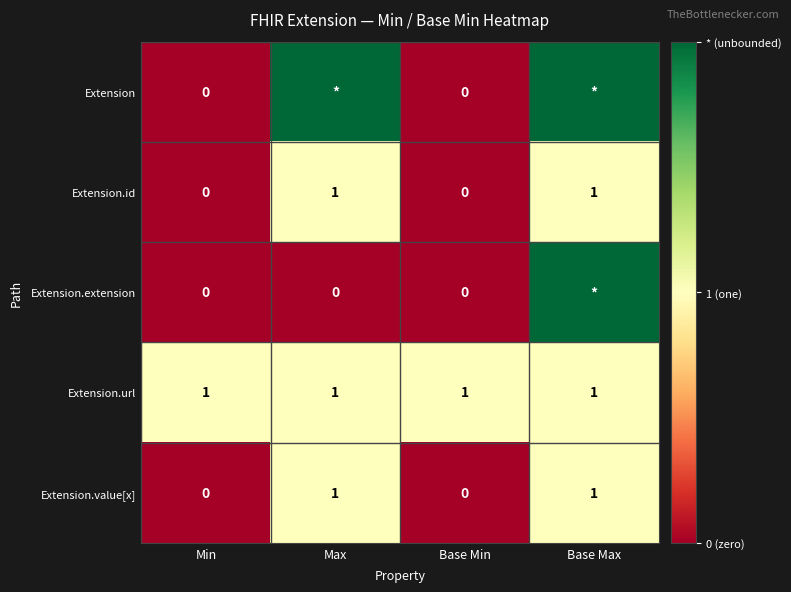

At how many categories does at least one series exceed 1?

2